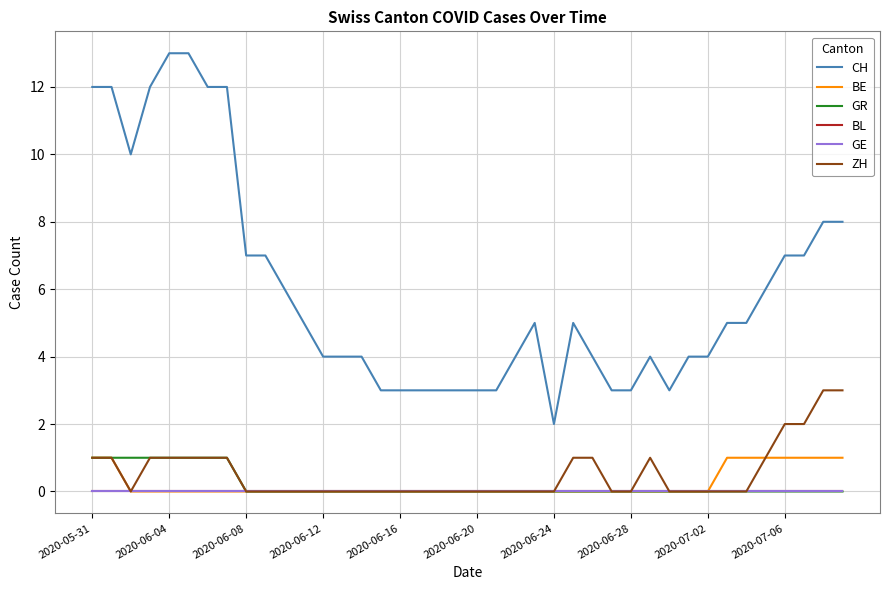

Rank the series by their maximum value, from lowest to highest.

BL, GE, BE, GR, ZH, CH